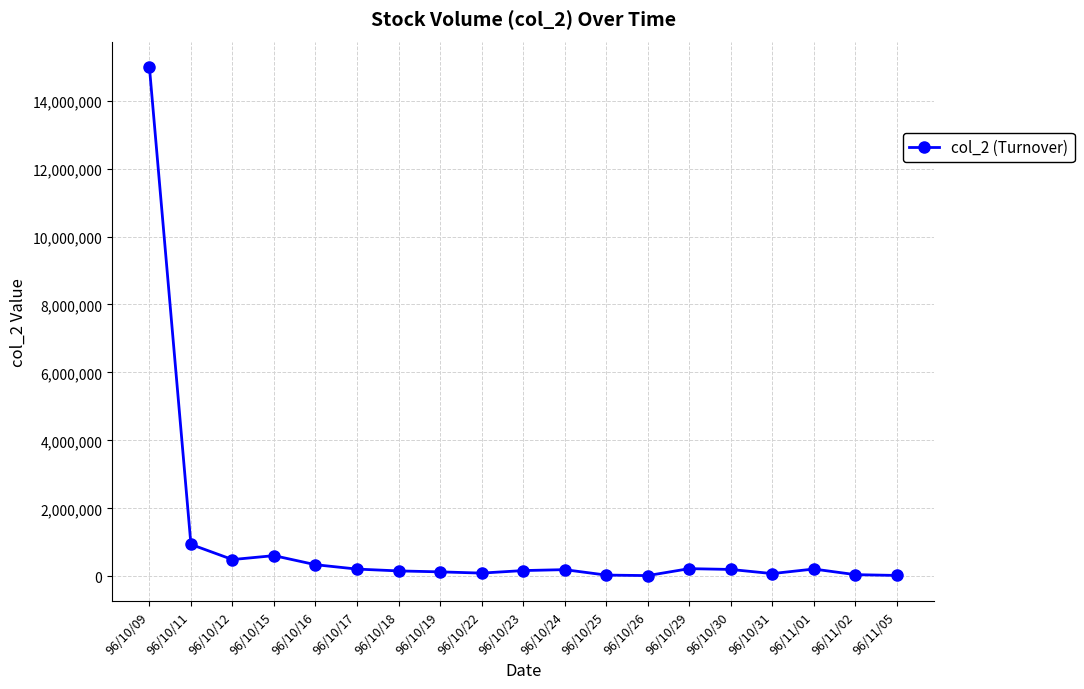

True or false: the data has more than 0 interior local peaks.

True